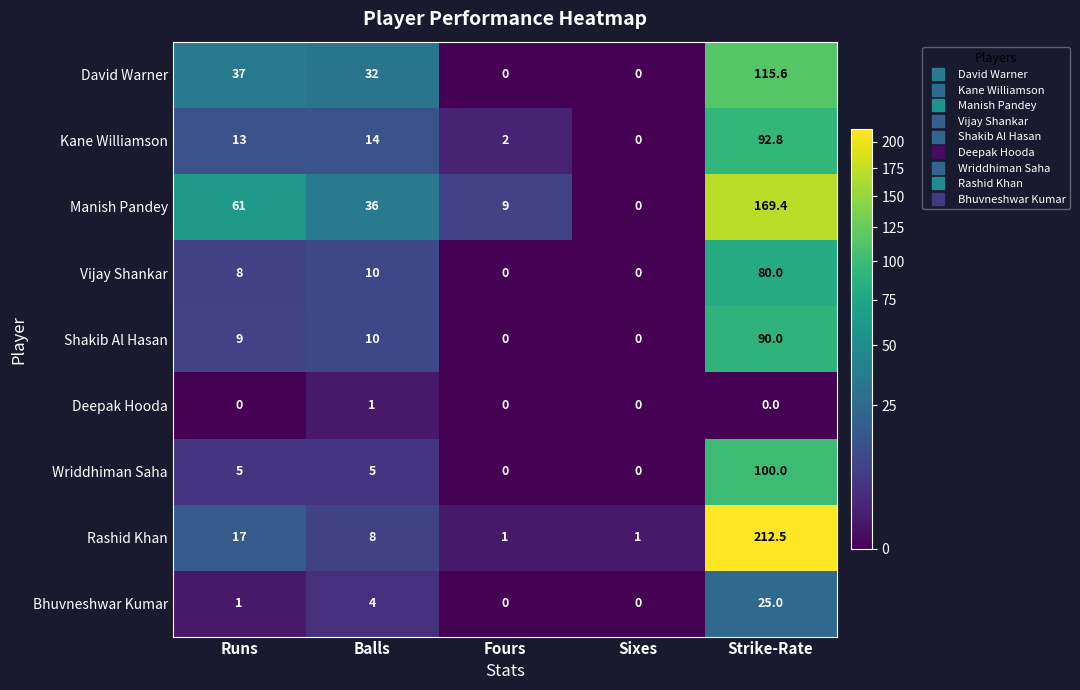

Rank the series by their maximum value, from lowest to highest.

Deepak Hooda, Bhuvneshwar Kumar, Vijay Shankar, Shakib Al Hasan, Kane Williamson, Wriddhiman Saha, David Warner, Manish Pandey, Rashid Khan